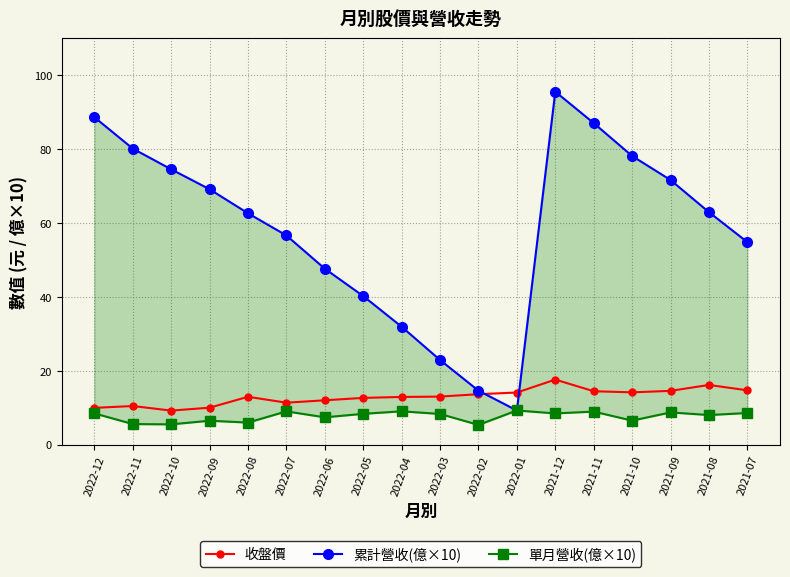

Reading right to left, list all the values displayed in this chart.

收盤價: 2021-07=14.7	2021-08=16.1	2021-09=14.6	2021-10=14.2	2021-11=14.4	2021-12=17.6	2022-01=14.1	2022-02=13.7	2022-03=13.0	2022-04=12.9	2022-05=12.7	2022-06=12.0	2022-07=11.3	2022-08=12.9	2022-09=10.0	2022-10=9.2	2022-11=10.4	2022-12=9.9
累計營收(億×10): 2021-07=54.8	2021-08=62.9	2021-09=71.6	2021-10=78.1	2021-11=87.0	2021-12=95.5	2022-01=9.2	2022-02=14.6	2022-03=22.9	2022-04=31.9	2022-05=40.2	2022-06=47.6	2022-07=56.6	2022-08=62.6	2022-09=69.1	2022-10=74.5	2022-11=80.1	2022-12=88.6
單月營收(億×10): 2021-07=8.6	2021-08=8.0	2021-09=8.7	2021-10=6.5	2021-11=8.9	2021-12=8.4	2022-01=9.2	2022-02=5.3	2022-03=8.3	2022-04=9.0	2022-05=8.3	2022-06=7.4	2022-07=9.0	2022-08=6.0	2022-09=6.5	2022-10=5.5	2022-11=5.6	2022-12=8.5